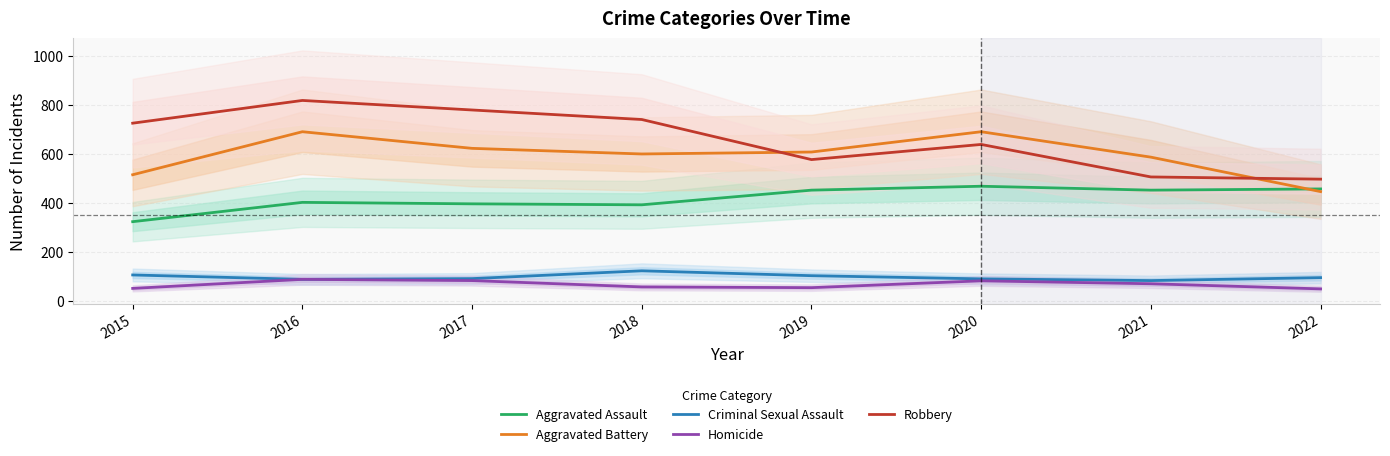

How many lines are shown in the chart?

5